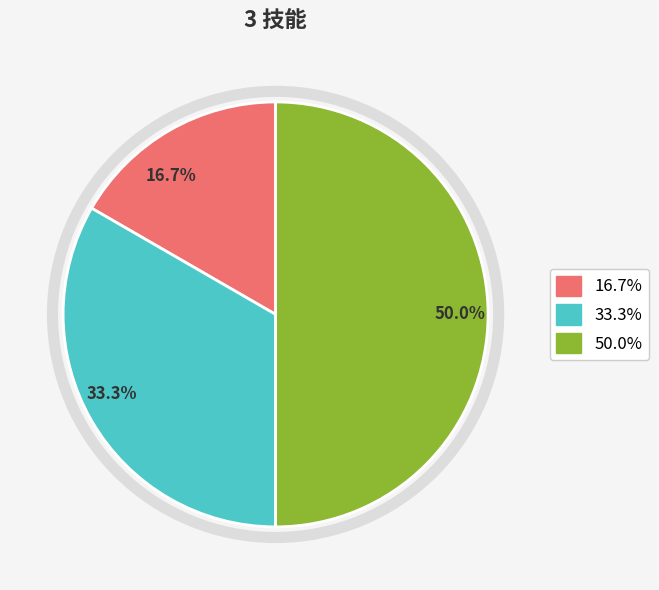

How many segments does this pie chart have?

3